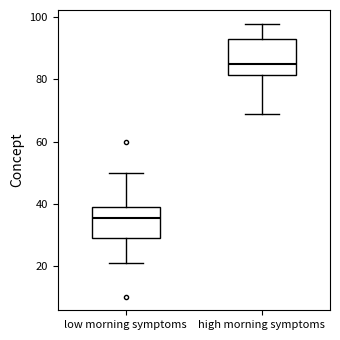

Where does the lower whisker of the box for high morning symptoms end on the y-axis? The values are not printed on the chart, so give them approximately, as read against the axis.

70